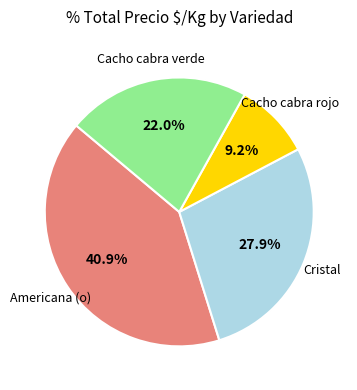

Is there any slice that represents more than half of the pie?

No